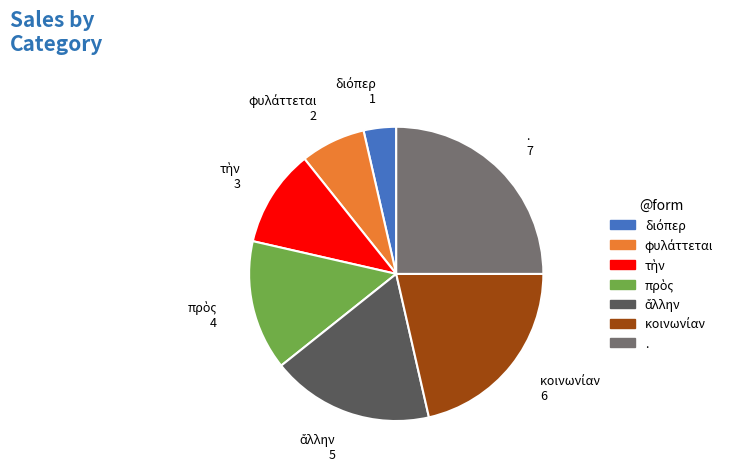

Which slice is the largest?

.